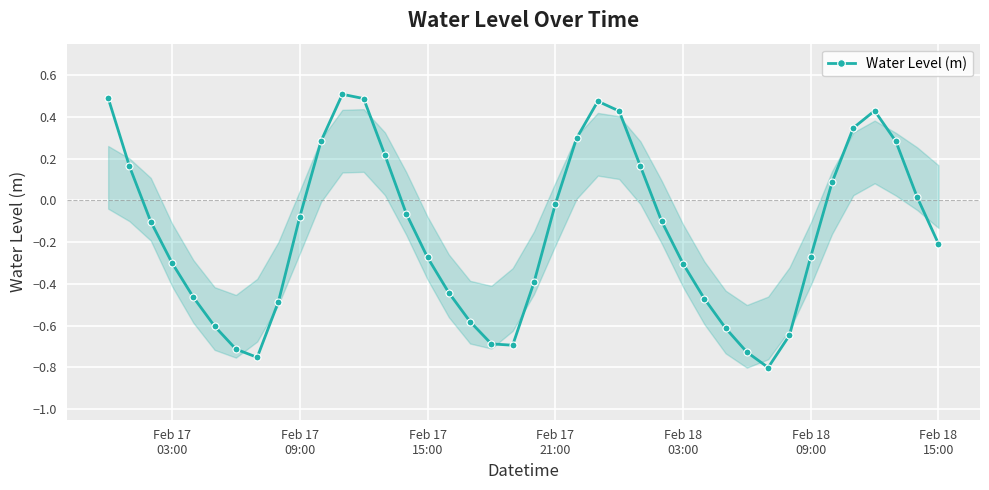

In Water Level (m), how many points are lower than both neighbors (excluding endpoints)?

3